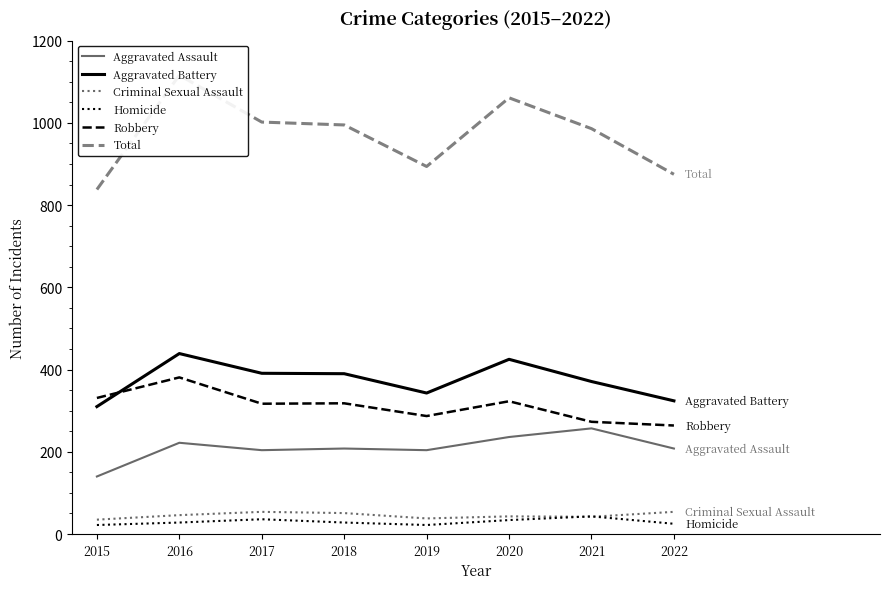

True or false: Aggravated Battery and Homicide cross at least once.

False